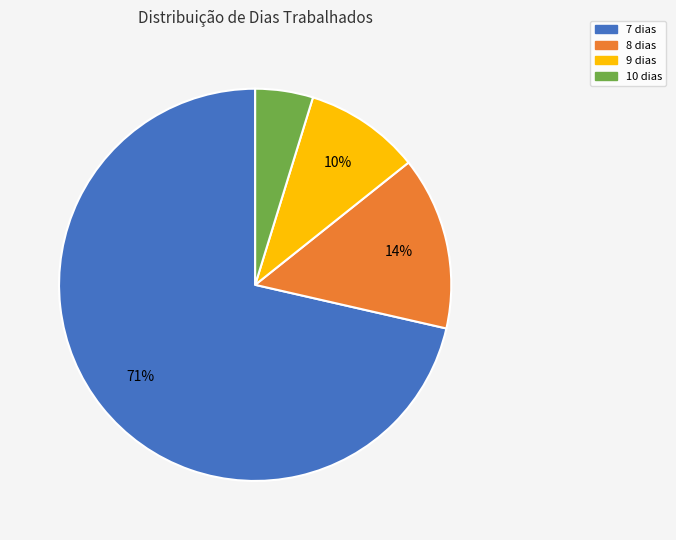

Which category has the biggest portion of the pie?

7 dias